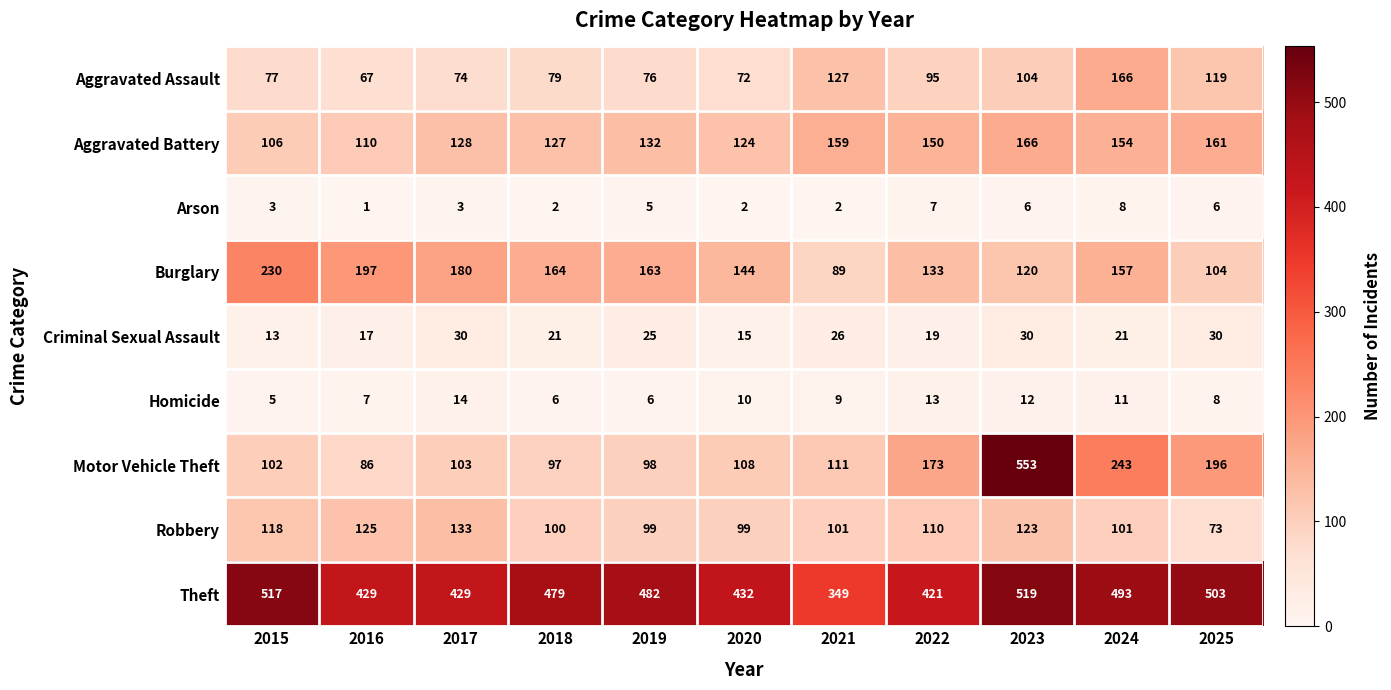

What is the total value across all series at 2020?

1006